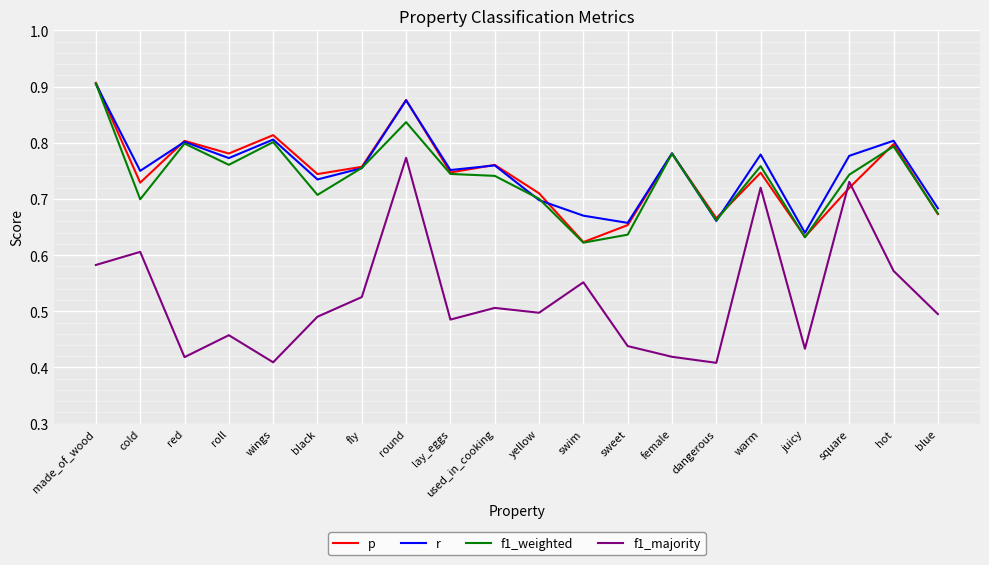

What position from the left is yellow?

11